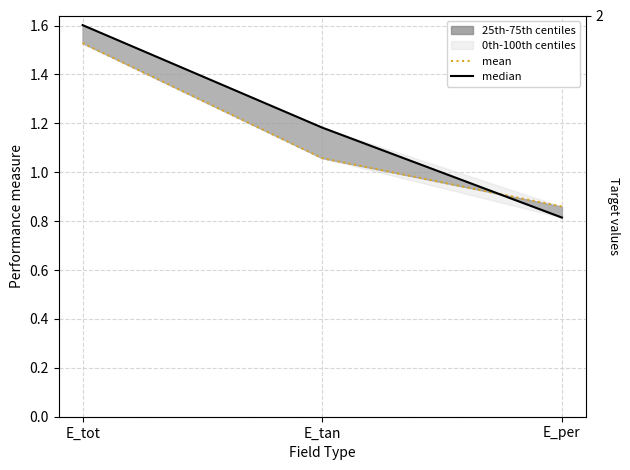

Does the chart have visible grid lines?

Yes